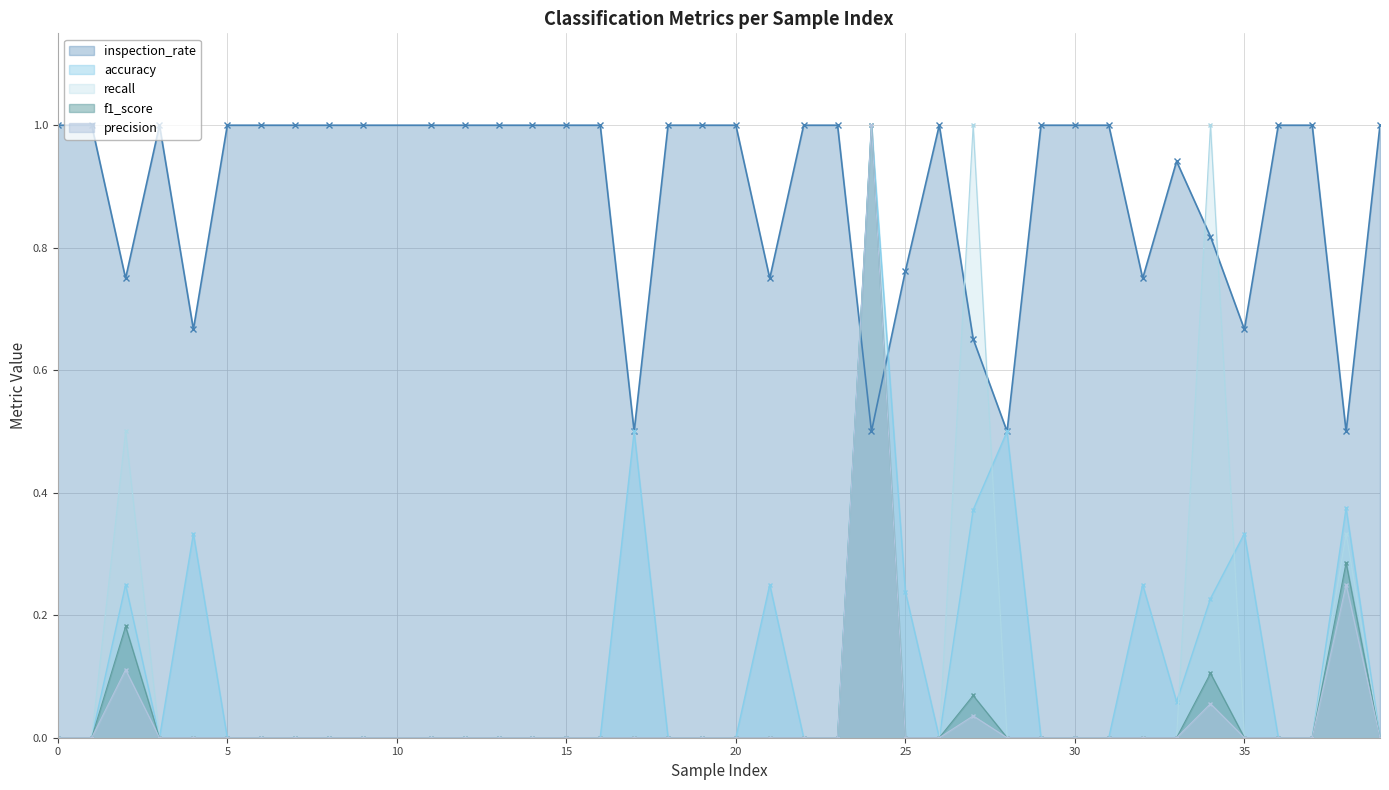

Reading left to right, list all the values displayed in this chart.

inspection_rate (line): 1.0	1.0	0.8	1.0	0.7	1.0	1.0	1.0	1.0	1.0	1.0	1.0	1.0	1.0	1.0	1.0	0.5	1.0	1.0	1.0	0.8	1.0	1.0	0.5	0.8	1.0	0.7	0.5	1.0	1.0	1.0	0.8	0.9	0.8	0.7	1.0	1.0	0.5	1.0
accuracy (line): 0.0	0.0	0.2	0.0	0.3	0.0	0.0	0.0	0.0	0.0	0.0	0.0	0.0	0.0	0.0	0.0	0.5	0.0	0.0	0.0	0.2	0.0	0.0	1.0	0.2	0.0	0.4	0.5	0.0	0.0	0.0	0.2	0.1	0.2	0.3	0.0	0.0	0.4	0.0
recall (line): 0.0	0.0	0.5	0.0	0.0	0.0	0.0	0.0	0.0	0.0	0.0	0.0	0.0	0.0	0.0	0.0	0.0	0.0	0.0	0.0	0.0	0.0	0.0	1.0	0.0	0.0	1.0	0.0	0.0	0.0	0.0	0.0	0.0	1.0	0.0	0.0	0.0	0.3	0.0
f1_score (line): 0.0	0.0	0.2	0.0	0.0	0.0	0.0	0.0	0.0	0.0	0.0	0.0	0.0	0.0	0.0	0.0	0.0	0.0	0.0	0.0	0.0	0.0	0.0	1.0	0.0	0.0	0.1	0.0	0.0	0.0	0.0	0.0	0.0	0.1	0.0	0.0	0.0	0.3	0.0
precision (line): 0.0	0.0	0.1	0.0	0.0	0.0	0.0	0.0	0.0	0.0	0.0	0.0	0.0	0.0	0.0	0.0	0.0	0.0	0.0	0.0	0.0	0.0	0.0	1.0	0.0	0.0	0.0	0.0	0.0	0.0	0.0	0.0	0.0	0.1	0.0	0.0	0.0	0.2	0.0